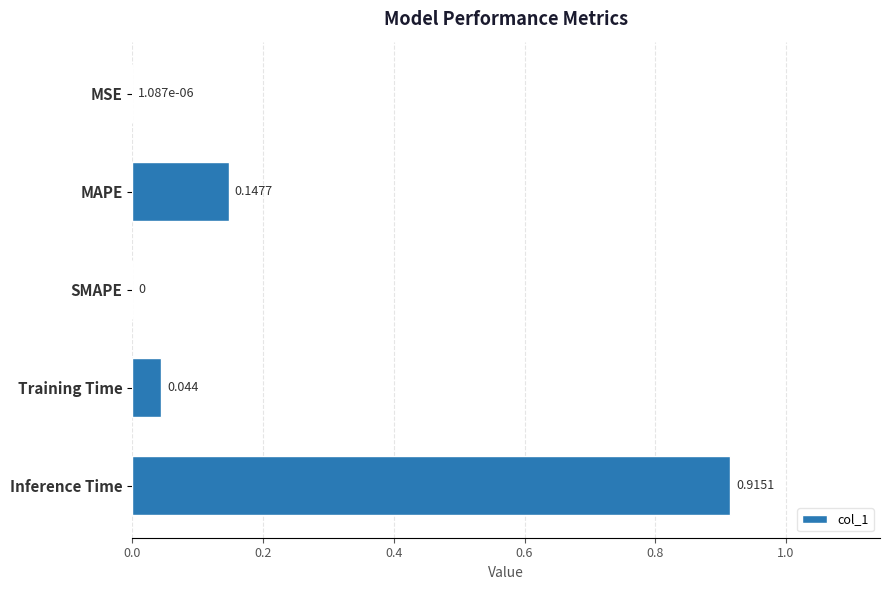

What is the difference between the maximum and minimum values?

0.9